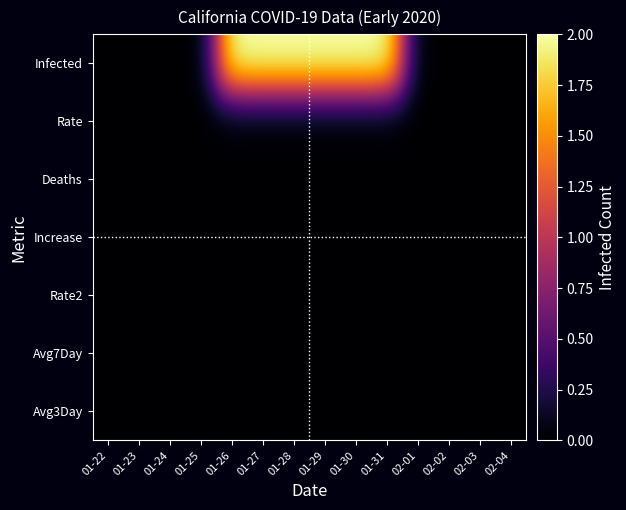

Rank the series by their maximum value, from lowest to highest.

Rate, Deaths, Increase, Rate2, Avg7Day, Avg3Day, Infected